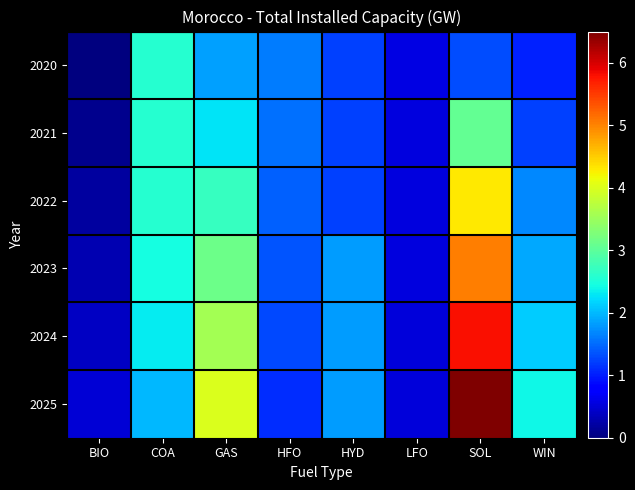

Reading right to left, list all the values displayed in this chart.

2020: WIN=1.0	SOL=1.3	LFO=0.6	HYD=1.2	HFO=1.6	GAS=1.8	COA=2.6	BIO=0.0
2021: WIN=1.2	SOL=3.1	LFO=0.6	HYD=1.2	HFO=1.5	GAS=2.3	COA=2.6	BIO=0.1
2022: WIN=1.7	SOL=4.3	LFO=0.5	HYD=1.2	HFO=1.4	GAS=2.7	COA=2.6	BIO=0.2
2023: WIN=1.9	SOL=5.0	LFO=0.5	HYD=1.8	HFO=1.4	GAS=3.1	COA=2.5	BIO=0.3
2024: WIN=2.1	SOL=5.8	LFO=0.5	HYD=1.8	HFO=1.3	GAS=3.6	COA=2.3	BIO=0.4
2025: WIN=2.4	SOL=6.5	LFO=0.5	HYD=1.8	HFO=1.1	GAS=4.0	COA=2.0	BIO=0.5